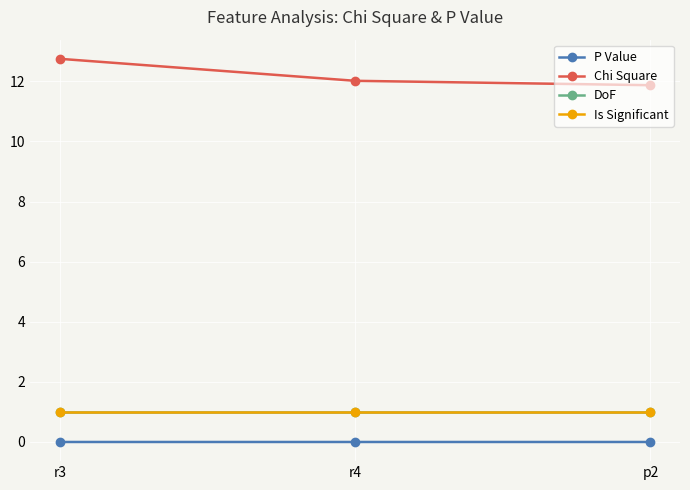

Does the chart have visible grid lines?

Yes